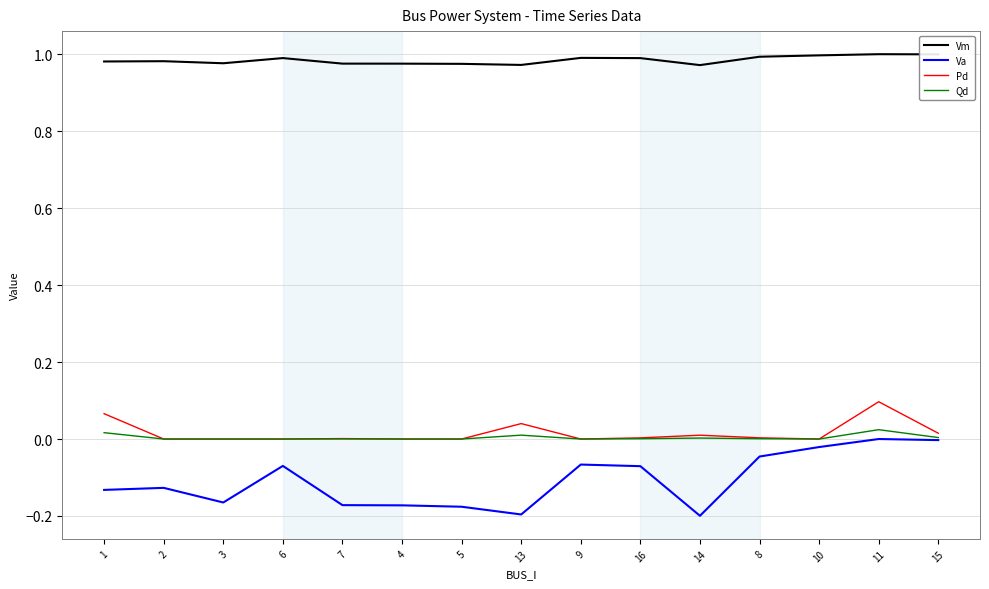

At which category is the sum across all series the highest?

11